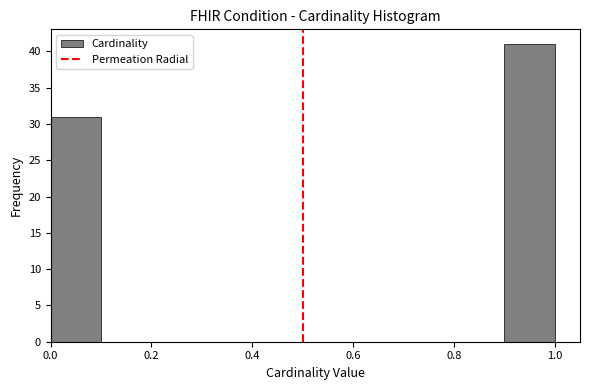

What is the height of the bar covering 0.0 to 0.1 on the x-axis? The values are not printed on the chart, so give them approximately, as read against the axis.

31